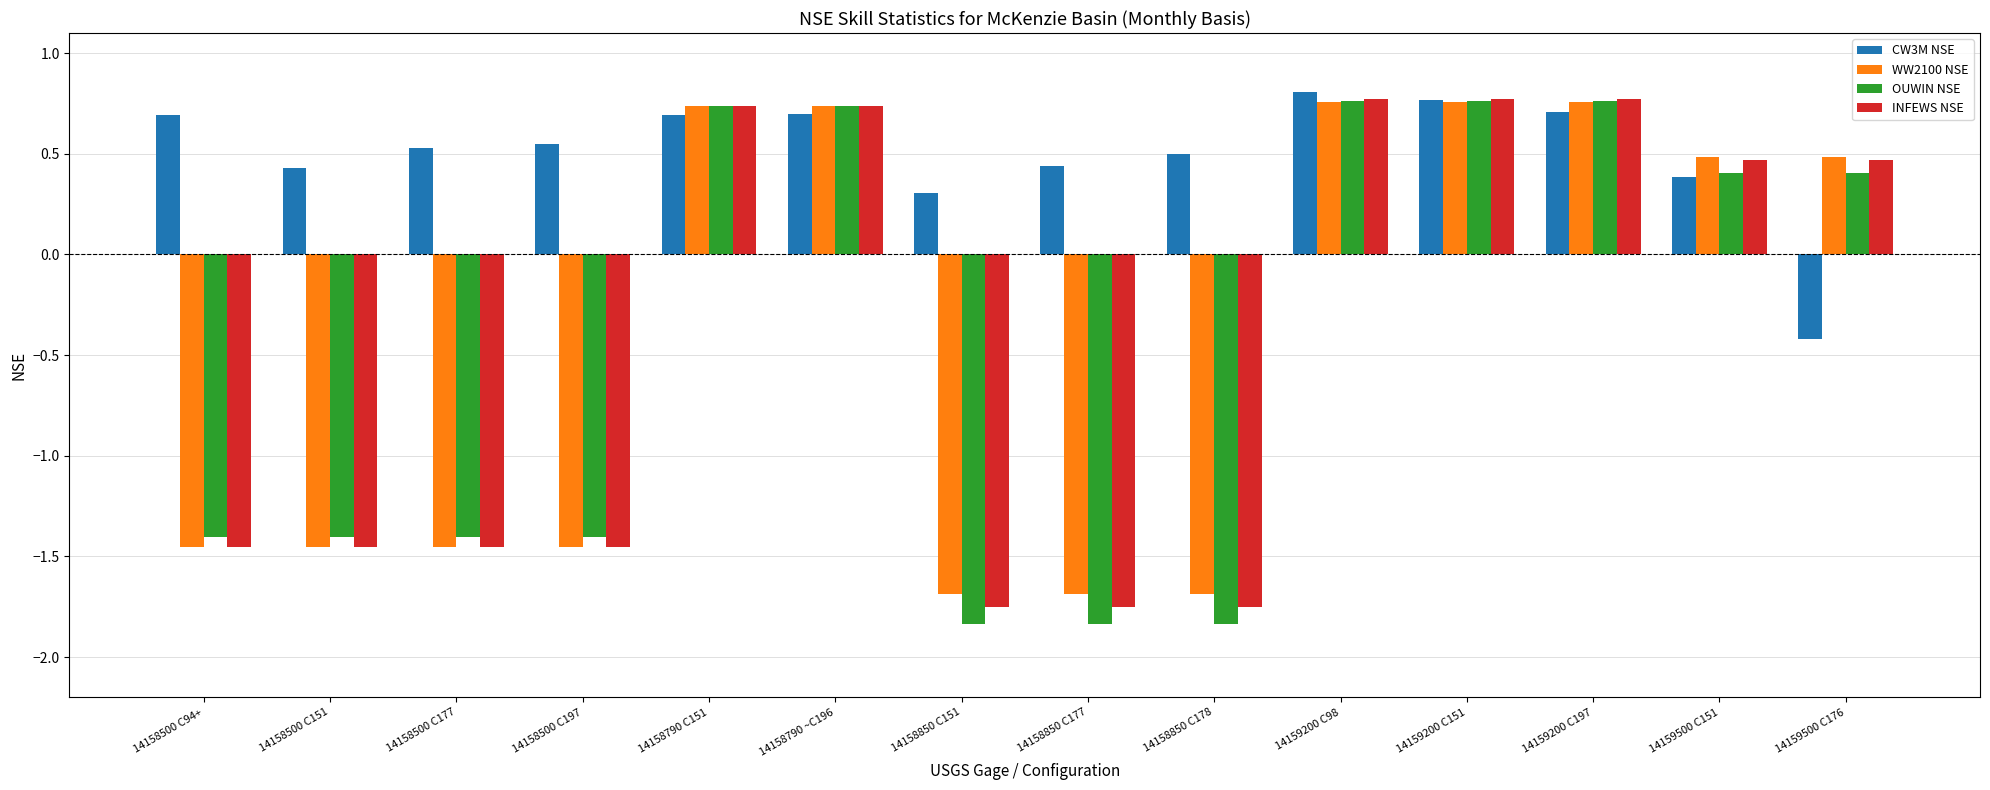

Is the value of INFEWS NSE at 14159200 C151 greater than the value of OUWIN NSE at 14158850 C151?

Yes